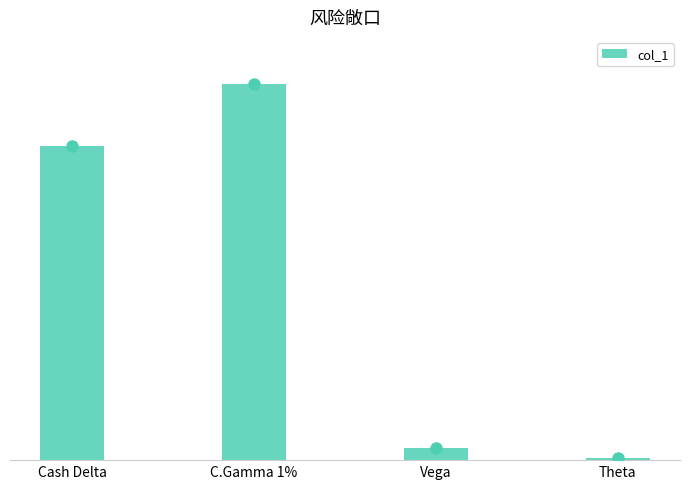

What is the label of the 4th bar from the right?

Cash Delta